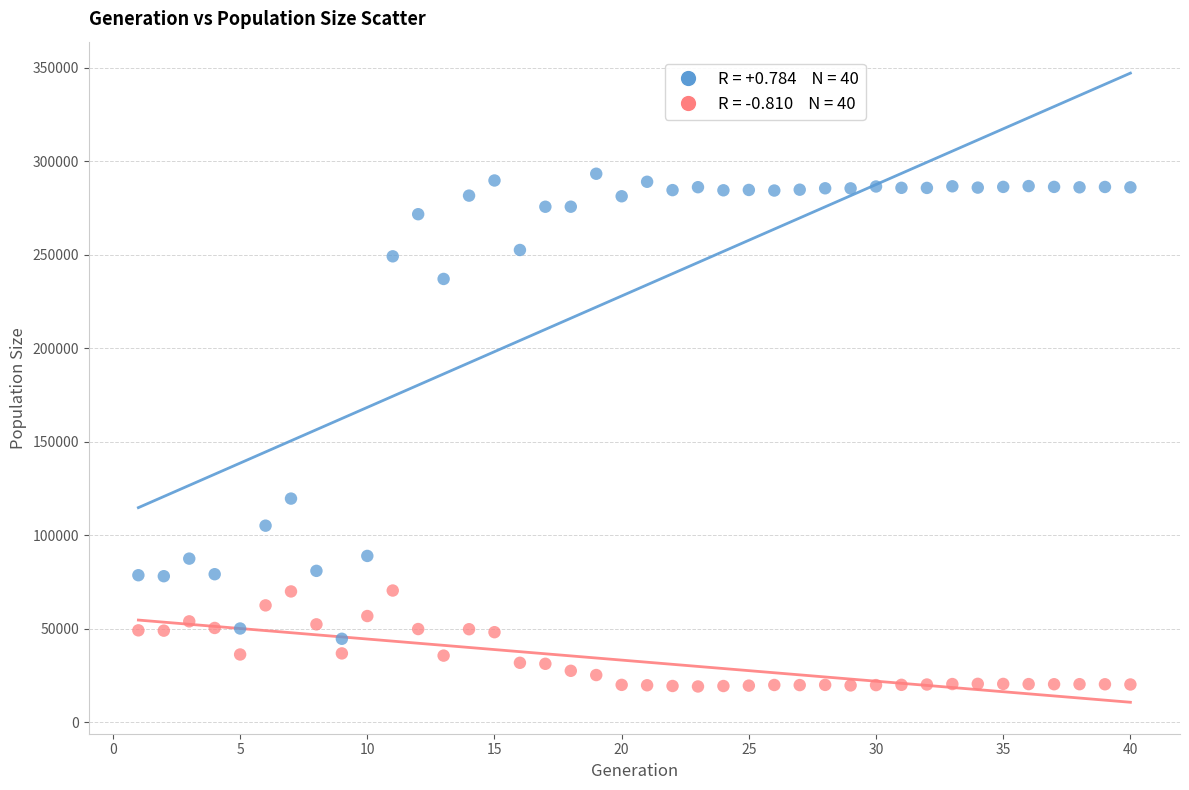

Across all data points, what is the range of X values (max minus min)?

39